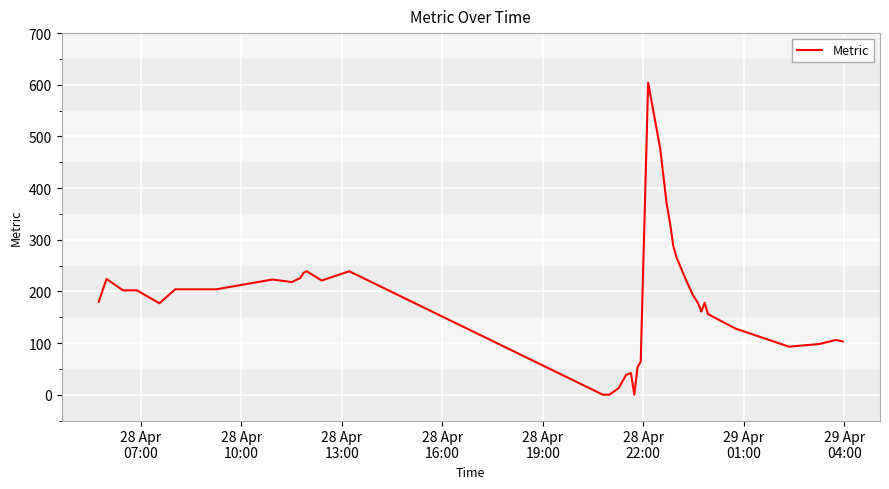

What is the maximum value shown in the chart?

604